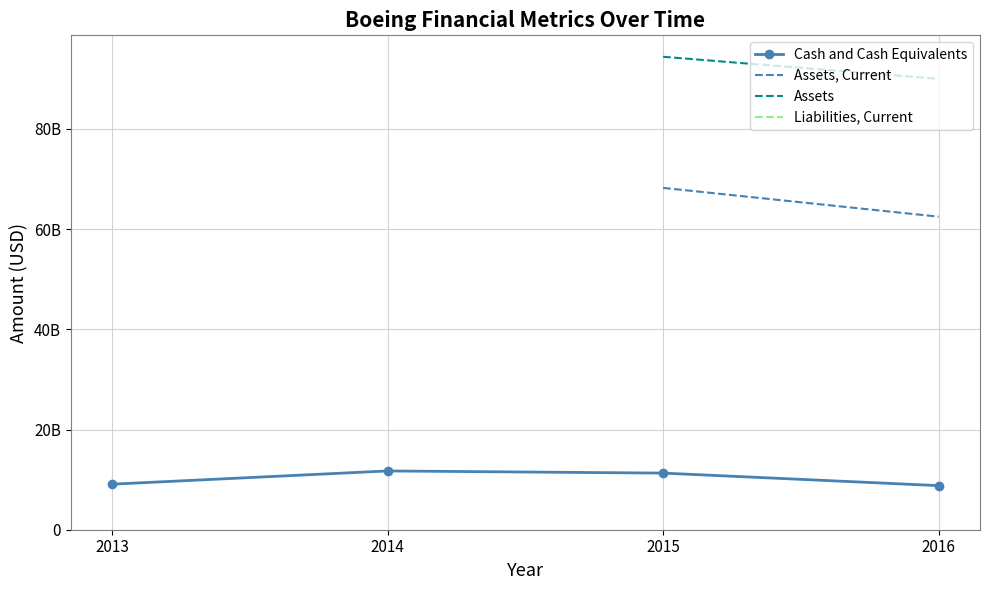

What value does the Cash and Cash Equivalents series have at 2015?

11302000000.0